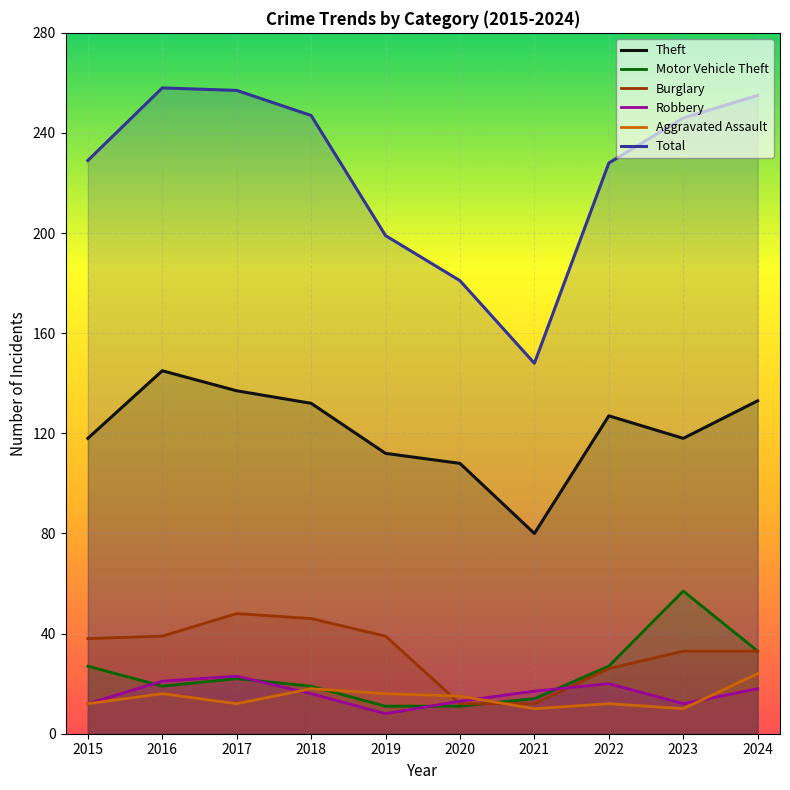

What is the average value of the Aggravated Assault series?

14